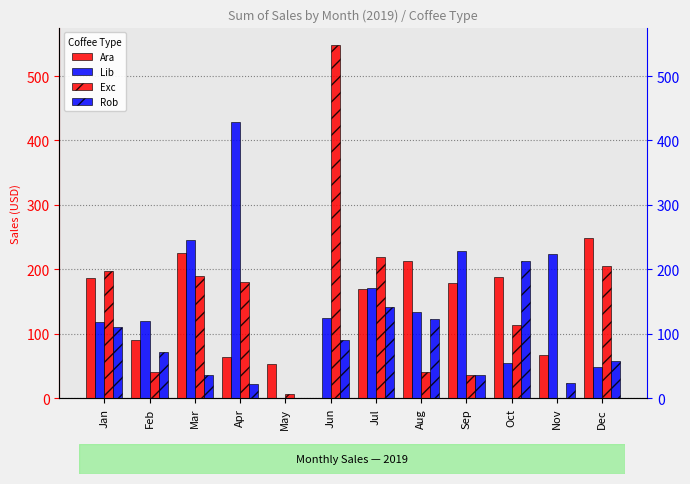

What is the greatest value displayed?

547.7